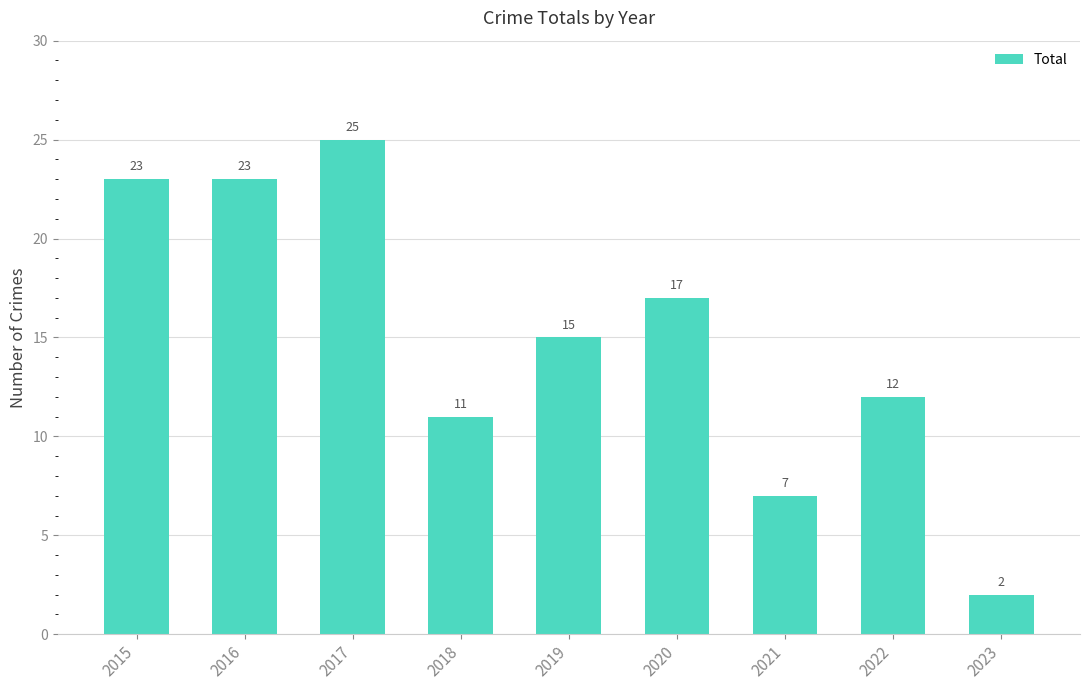

What is the average value?

15